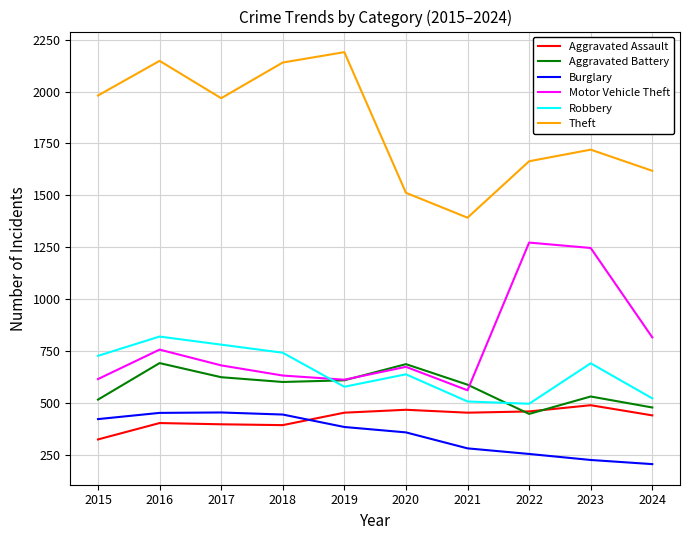

Where does the Burglary series first go above 383?

2015